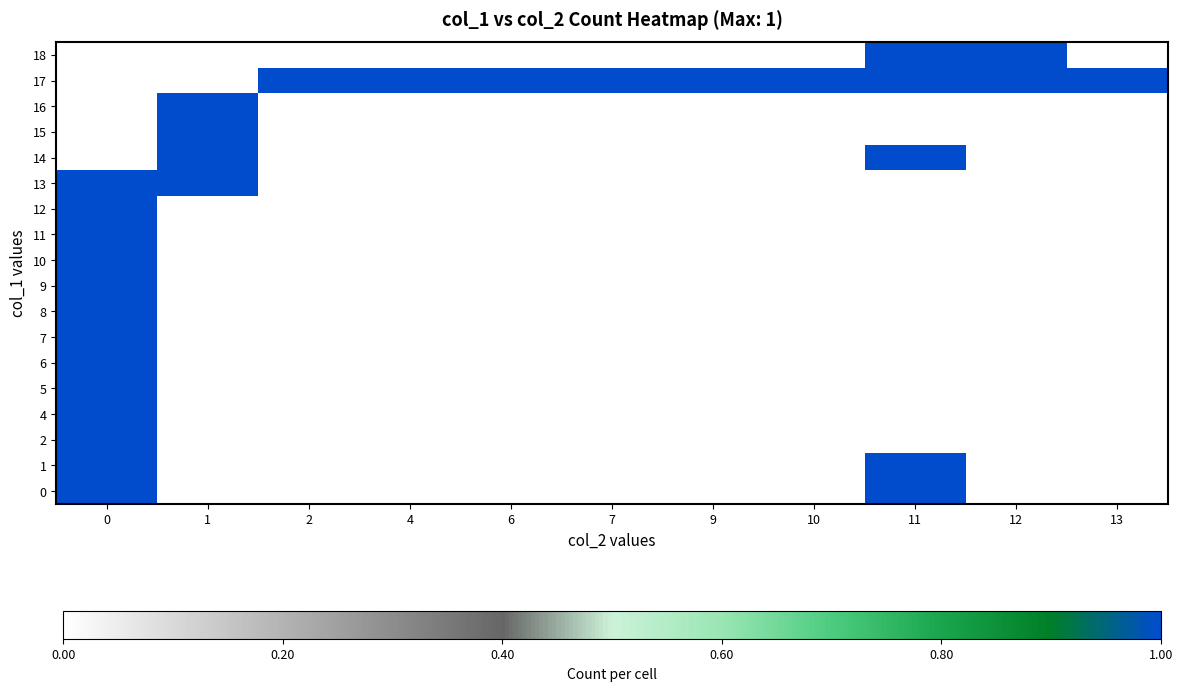

Which has a higher value, 6 or 2?

6